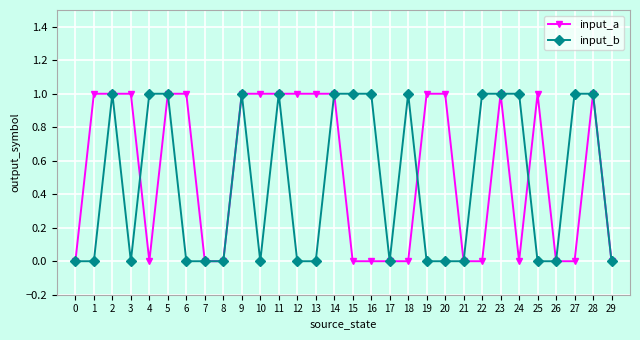

The value of input_b at 4 is 1. True or false?

True